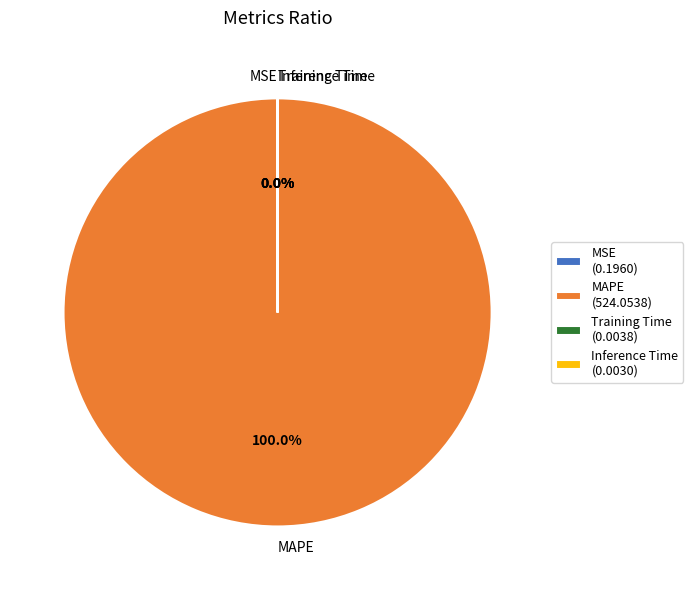

Which slice is the largest?

MAPE